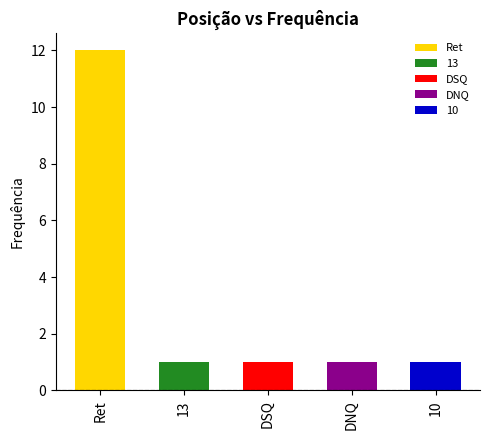

What is the difference between the values at 10 and Ret?

11